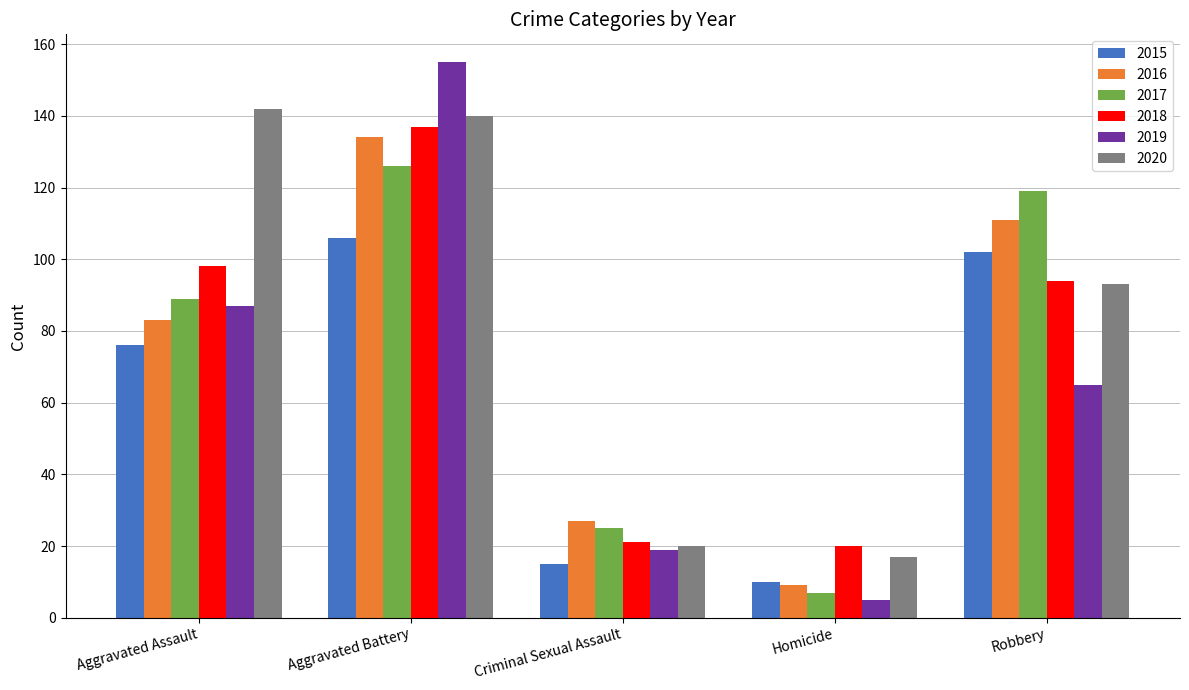

Are the bars grouped side by side (vs. stacked)?

Yes